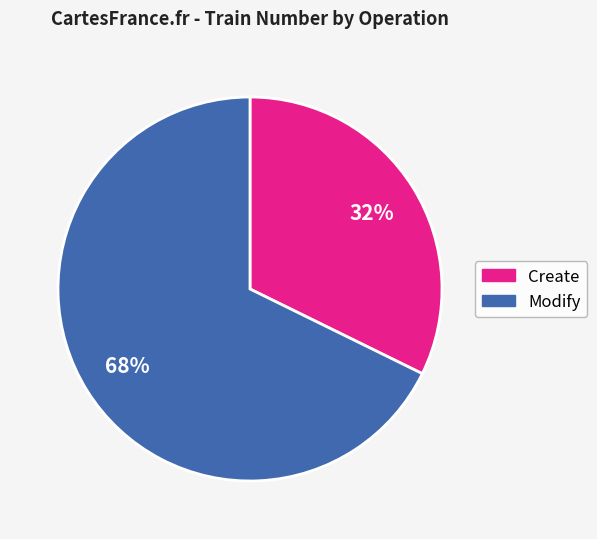

To the nearest percent, what is the combined percentage of Modify and Create?

100%